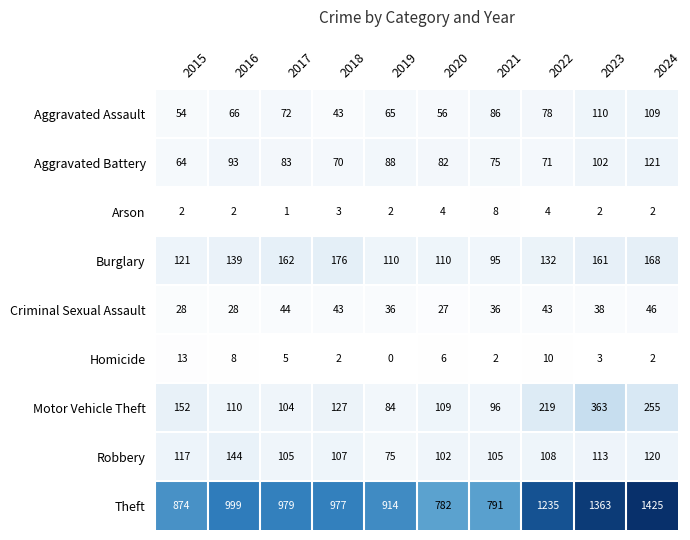

How many categories are shown in the chart?

10